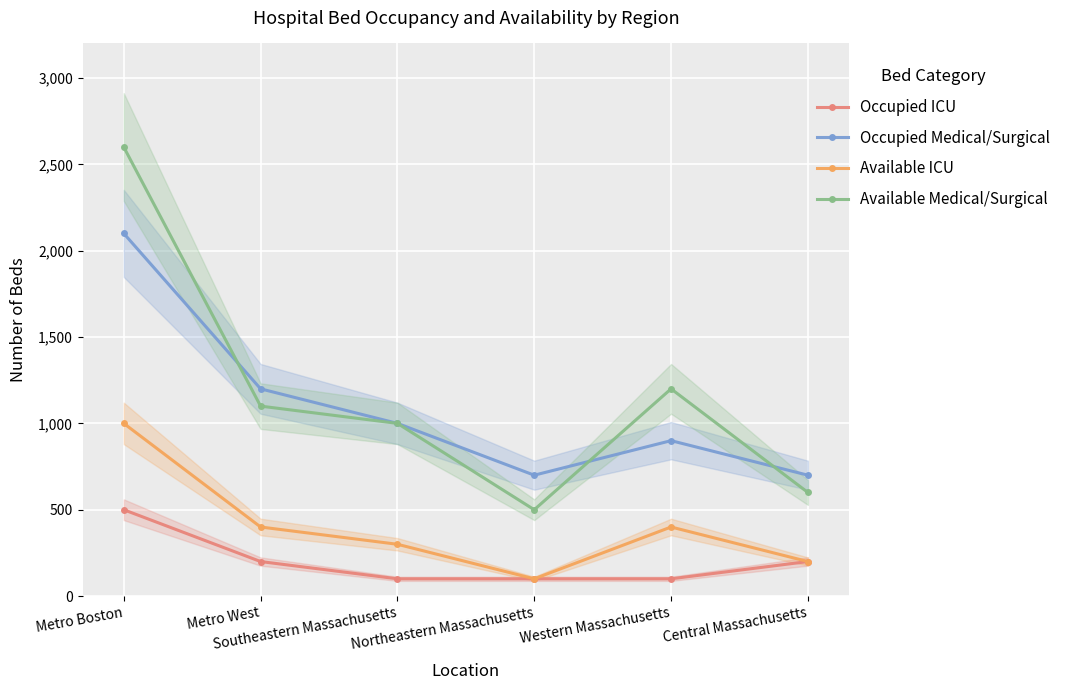

Which series has the largest range (max minus min)?

Available Medical/Surgical